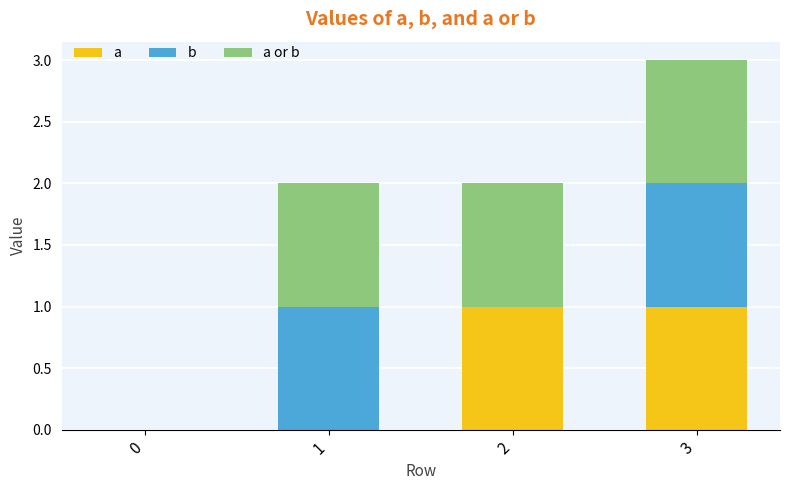

At which category is the sum across all series the highest?

3